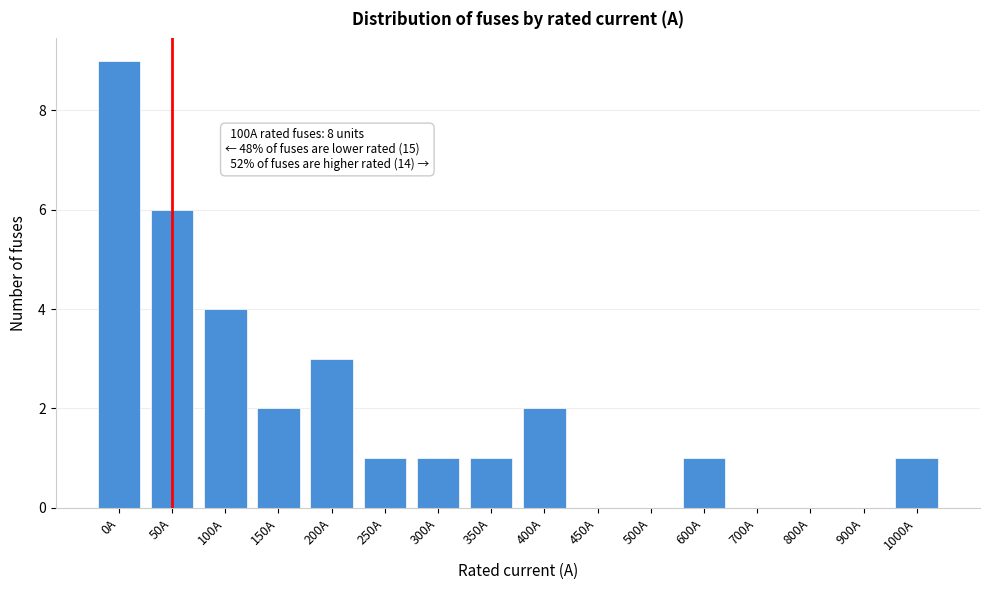

Reading right to left, what are all the values shown in this chart?

1000A=1	900A=0	800A=0	700A=0	600A=1	500A=0	450A=0	400A=2	350A=1	300A=1	250A=1	200A=3	150A=2	100A=4	50A=6	0A=9